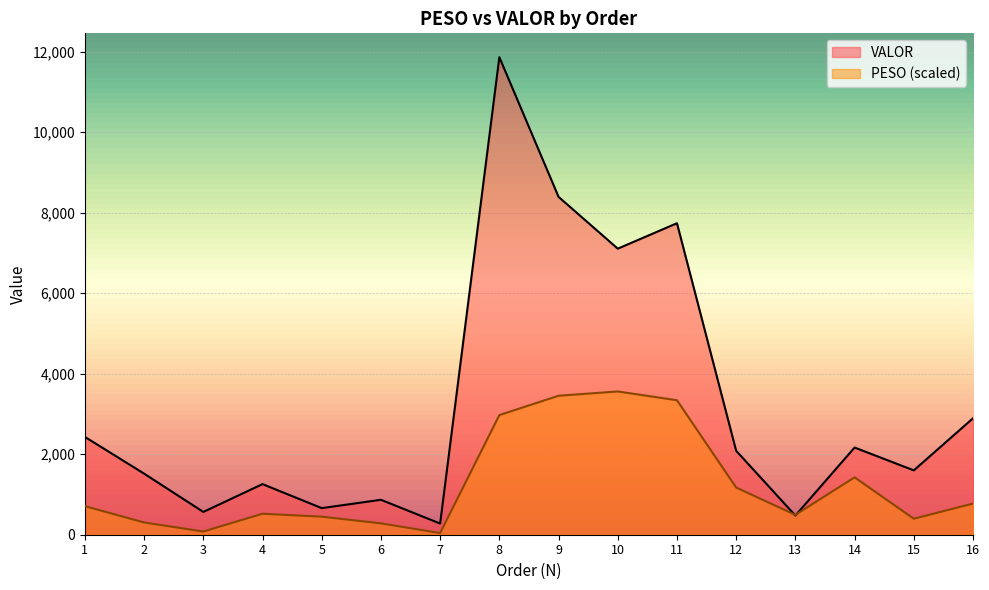

Where is VALOR nearest to the value 6071?

10